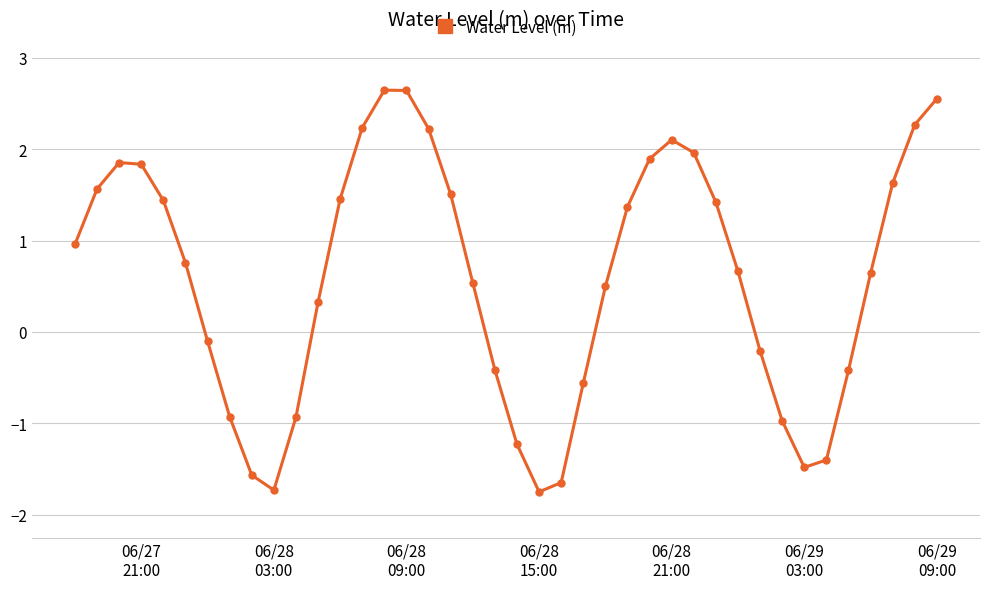

What is the average value?

0.6